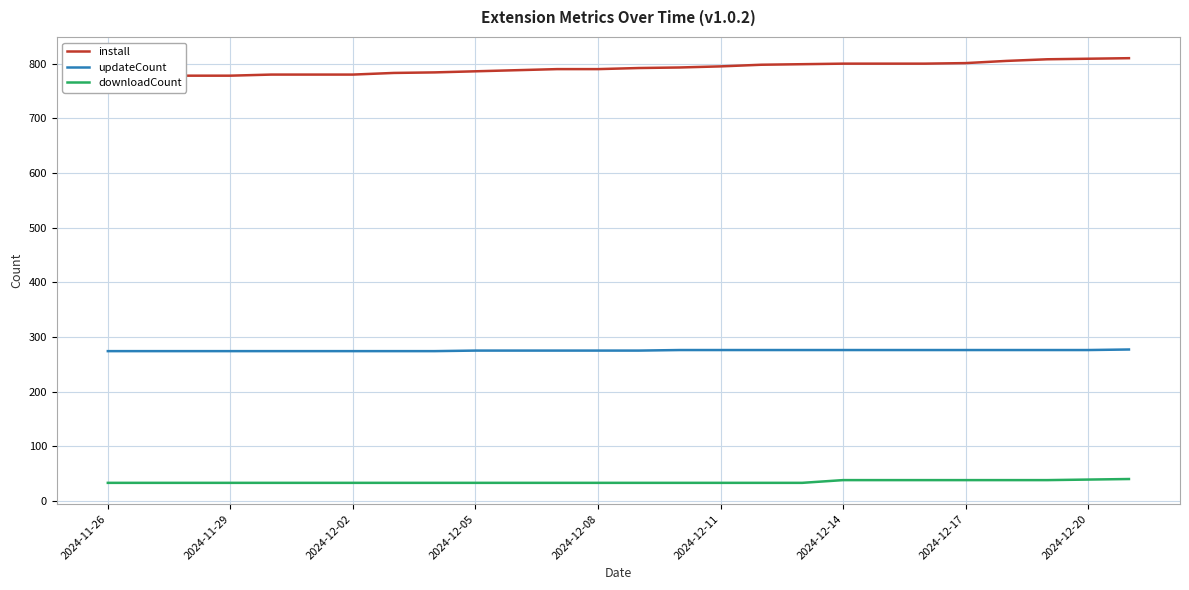

What is the highest value of the updateCount series?

277